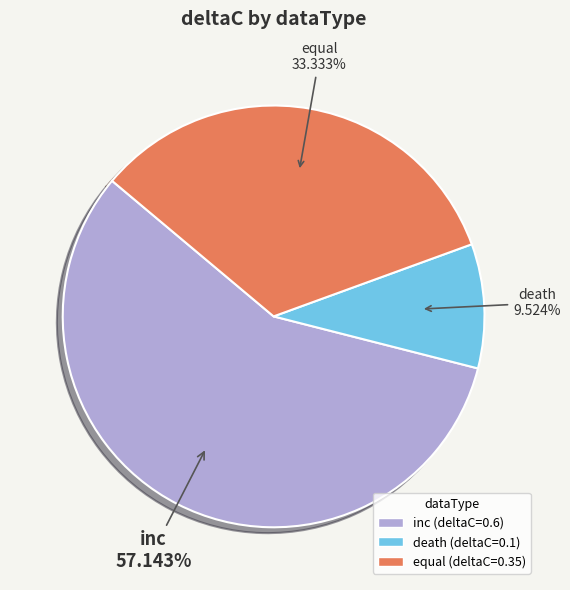

To the nearest percent, what is the difference between the inc and death slice percentages?

48%